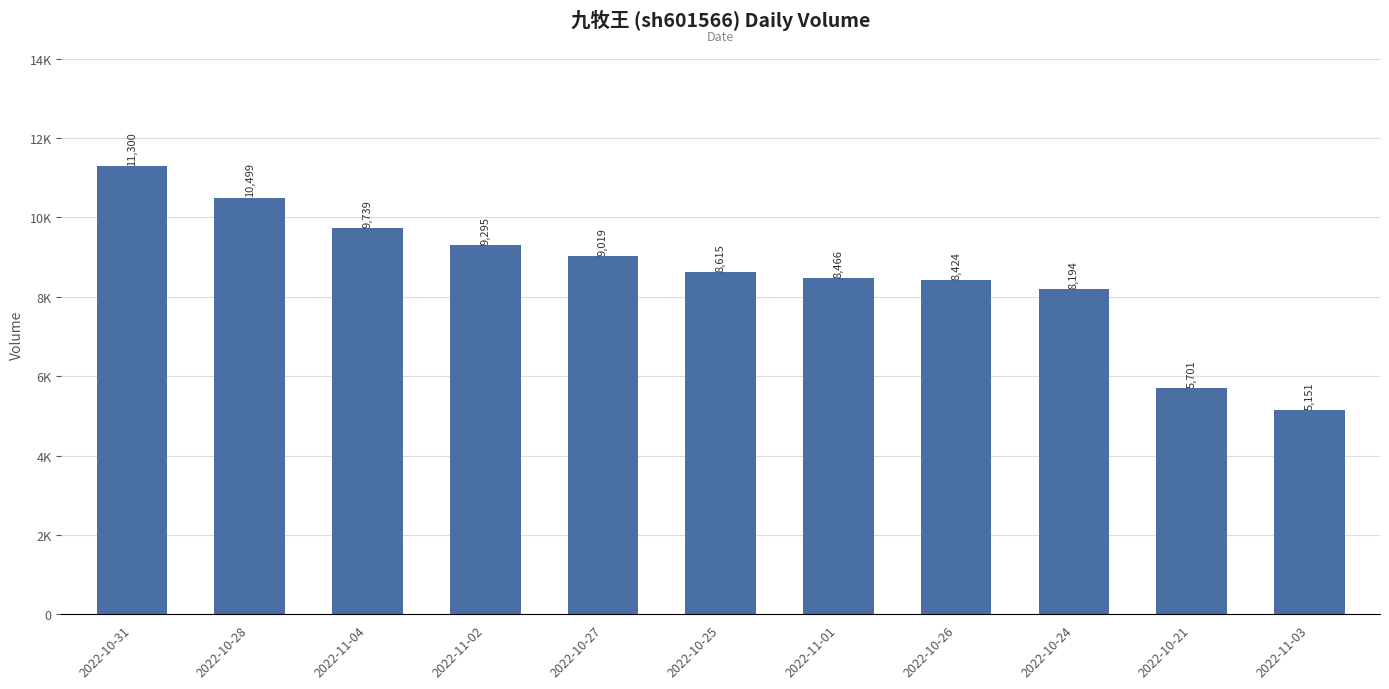

Between 2022-10-21 and 2022-10-31, which is larger?

2022-10-31